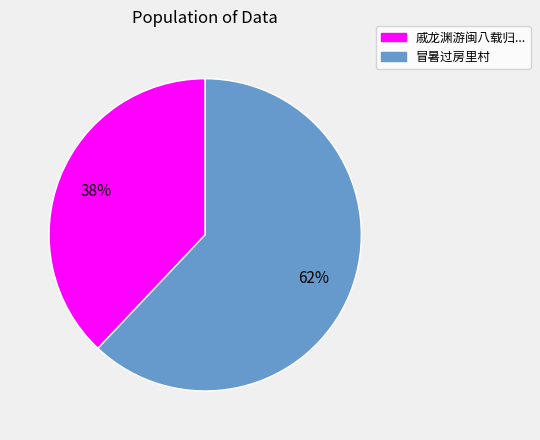

Which has a higher value, 戚龙渊游闽八载归... or 冒暑过房里村?

冒暑过房里村